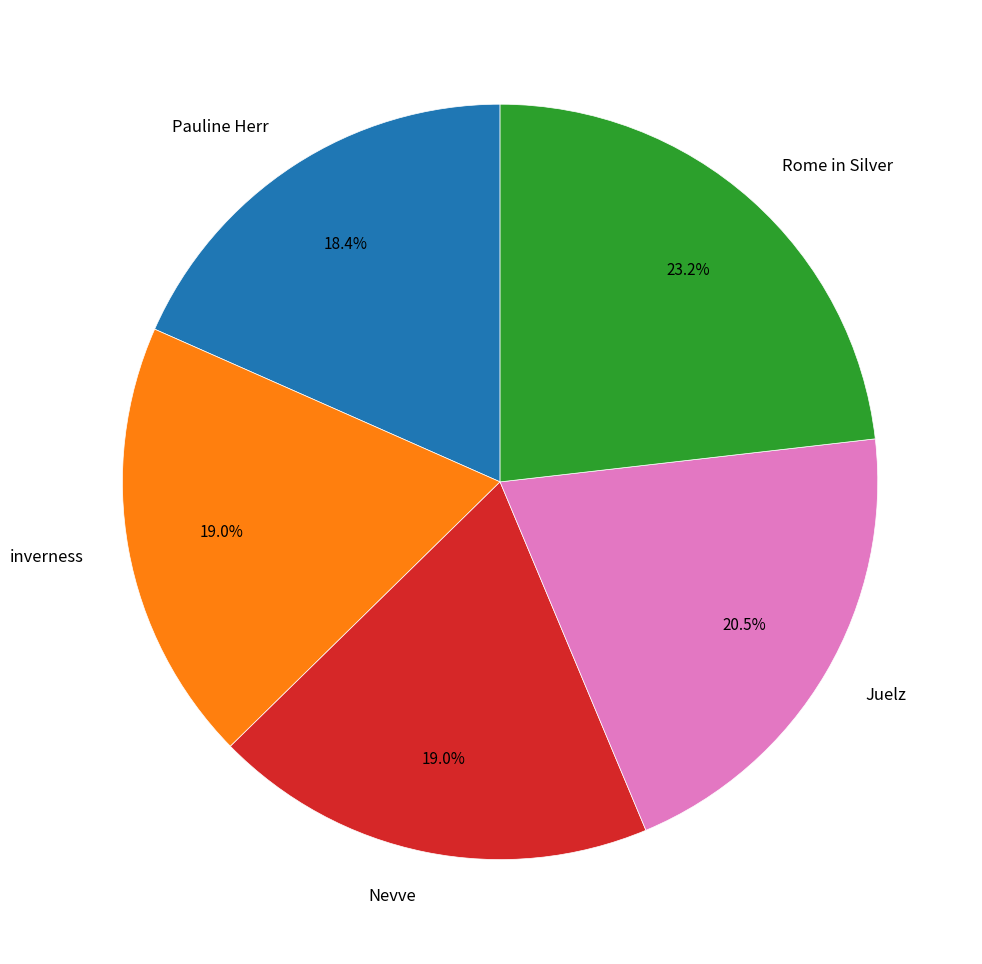

Which has a higher value, Juelz or Rome in Silver?

Rome in Silver